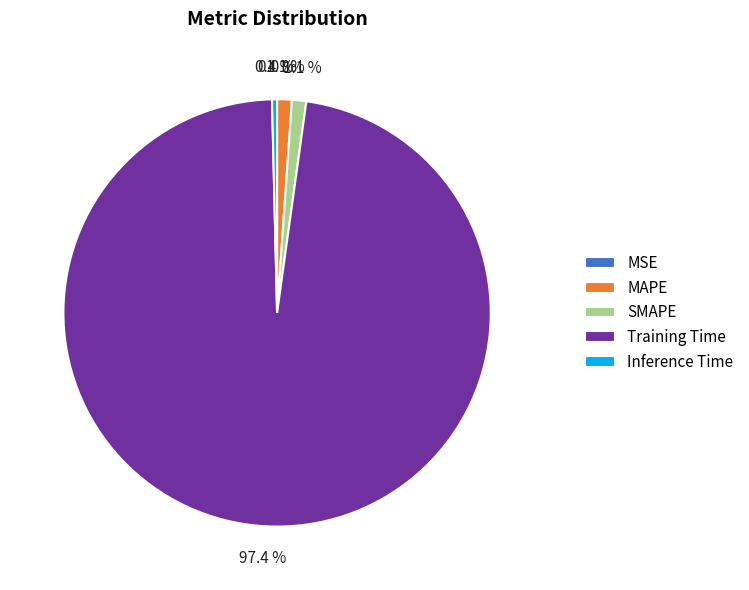

What is the largest slice in the pie chart?

Training Time